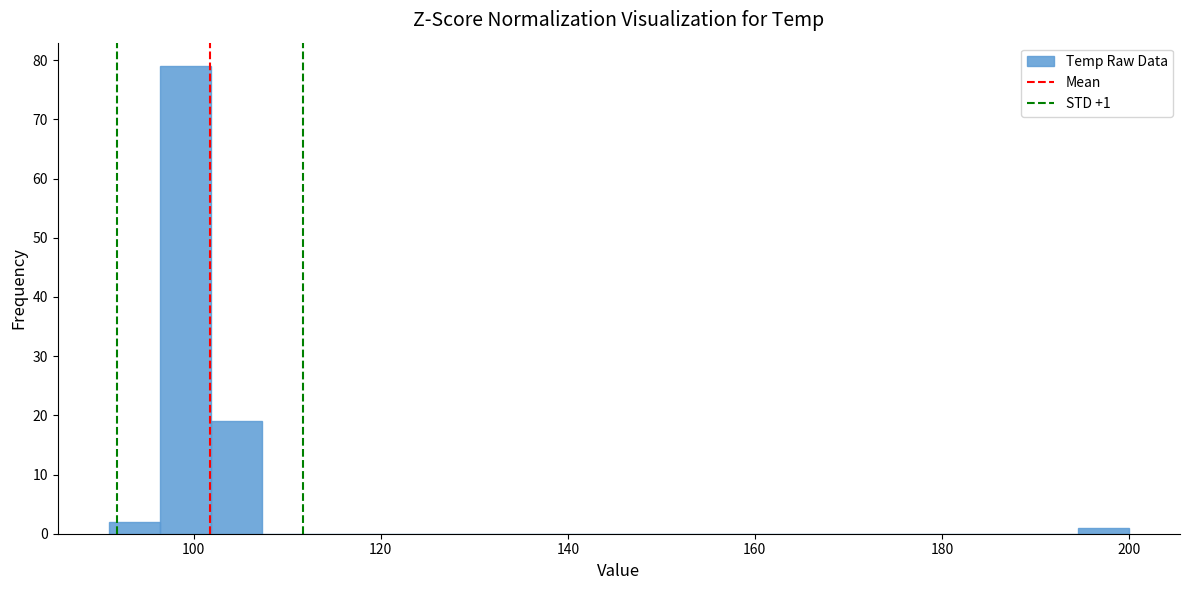

Read against the x-axis, roughly where is the centre of the tallest bar?

100